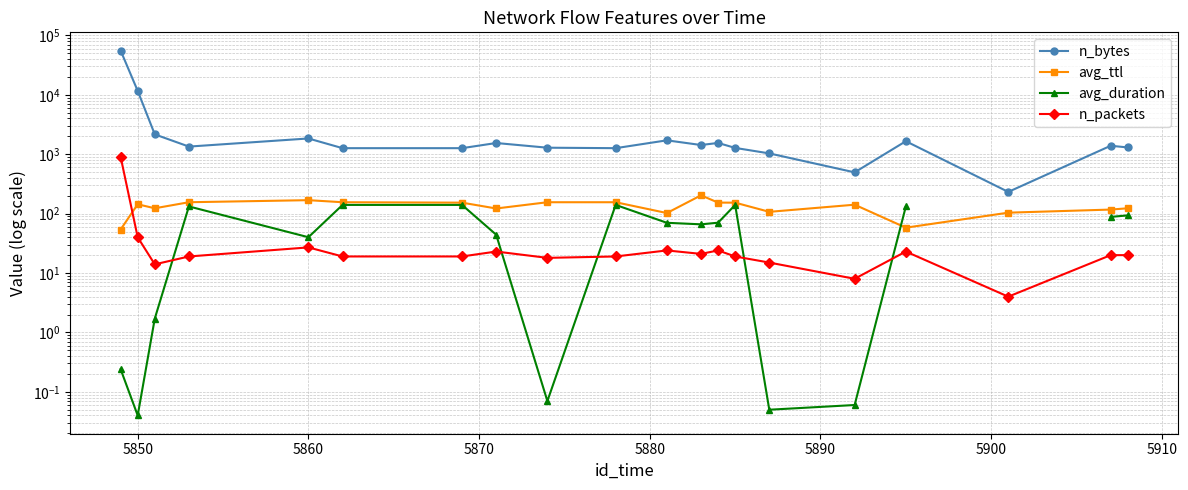

What is the difference between the maximum and minimum values in the avg_ttl series?

149.2